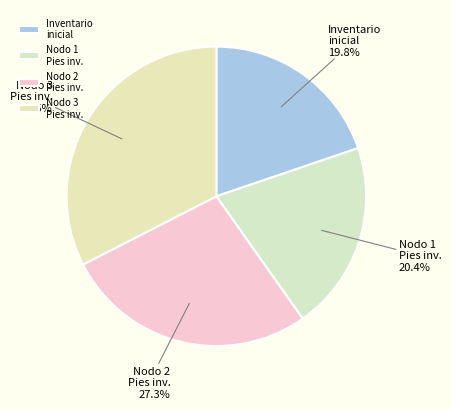

True or false: Inventario inicial accounts for 20% of the total.

True